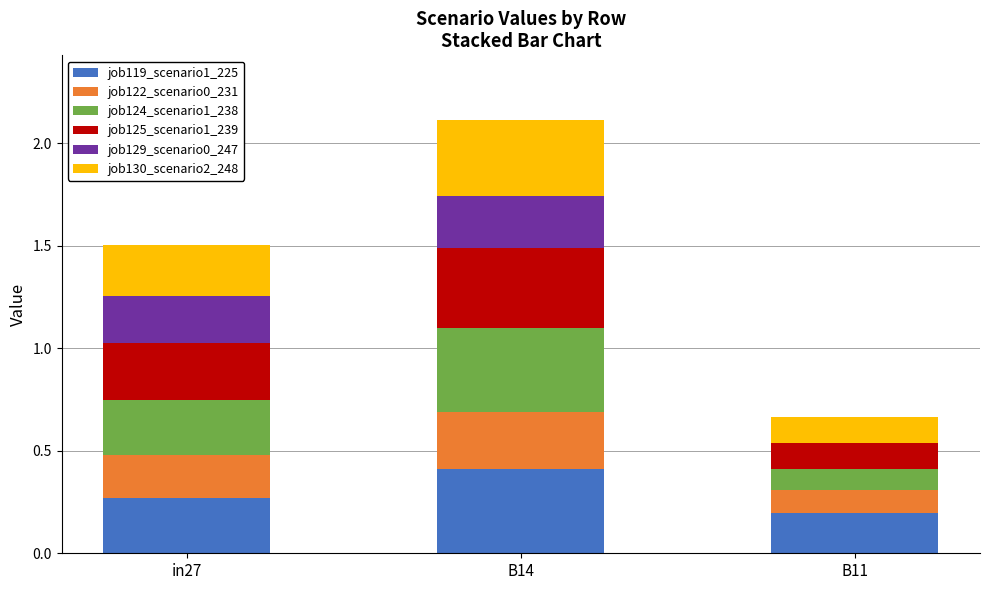

What is the total value across all series at in27?

1.5